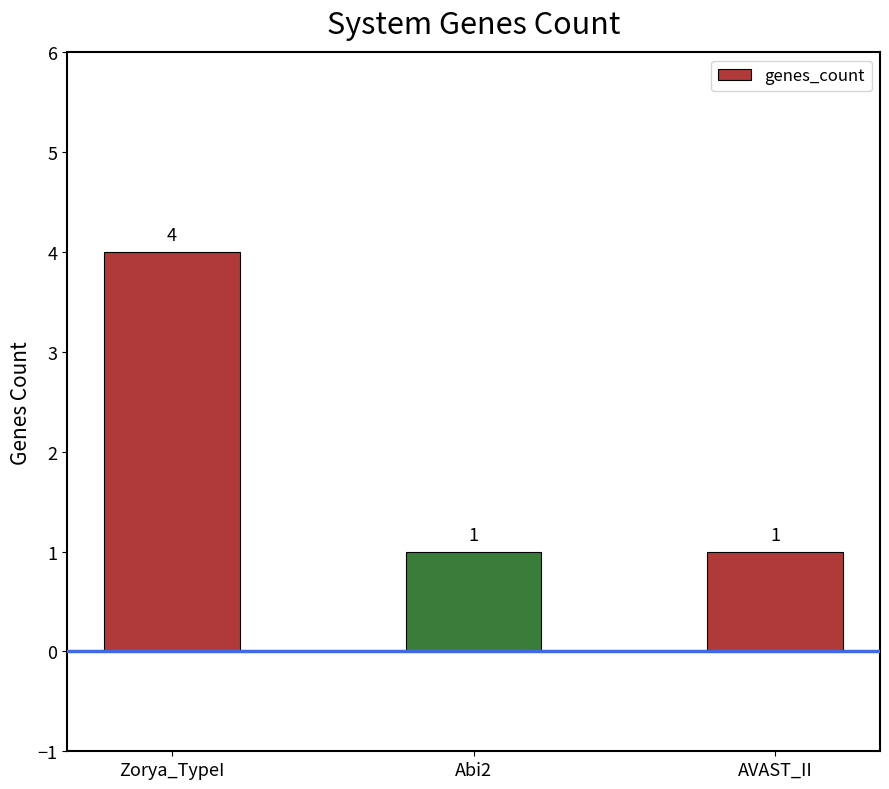

What is the label of the 1st bar from the right?

AVAST_II